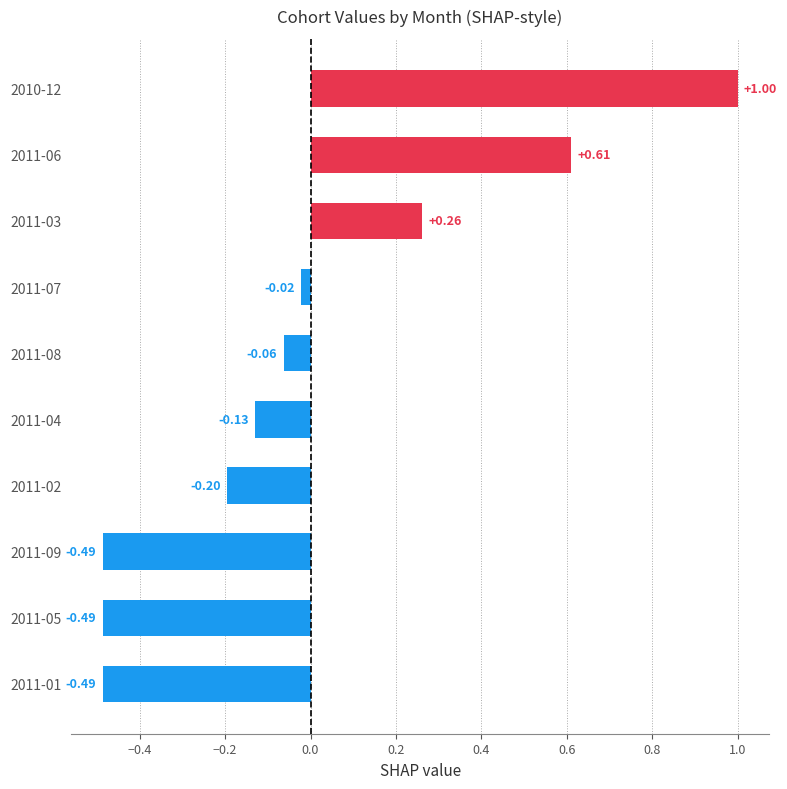

What is the difference between the maximum and minimum values?

1.5